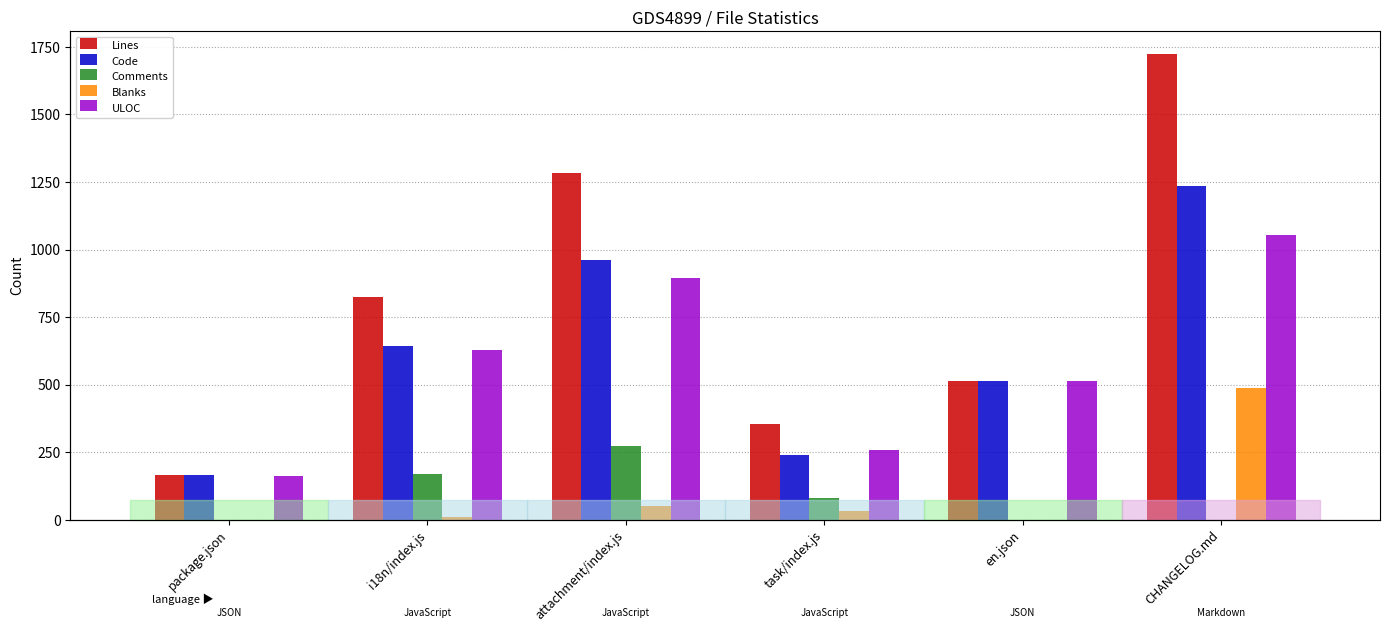

What is the value of the ULOC bar at the 5th from the left?

515